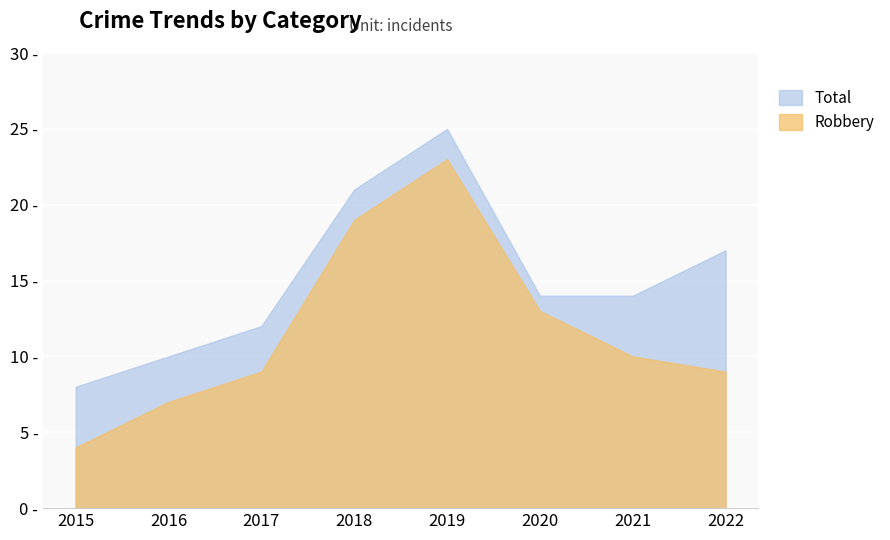

Which label corresponds to the largest value in the chart?

2019